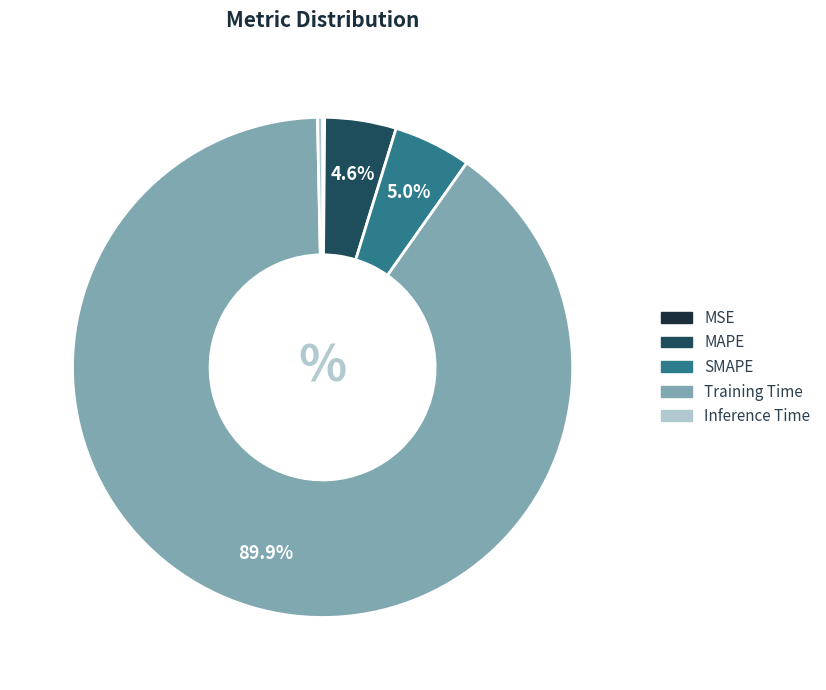

What percentage is NOT represented by MAPE?

95.4%